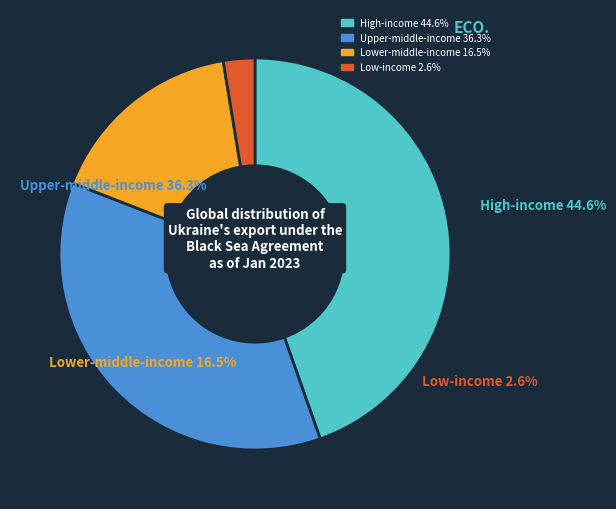

Between 26 and 21, which is larger?

26